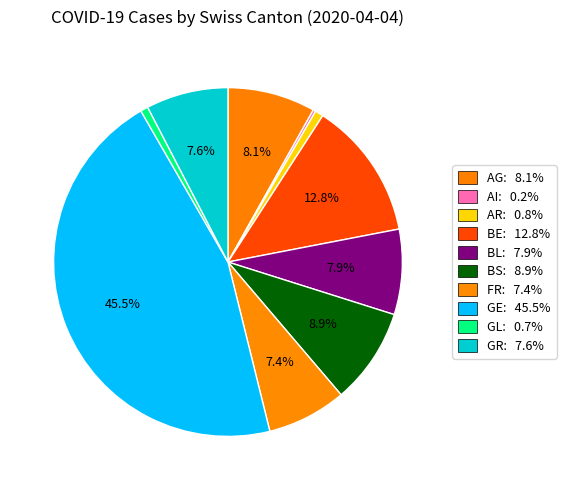

True or false: AI accounts for 8% of the total.

False